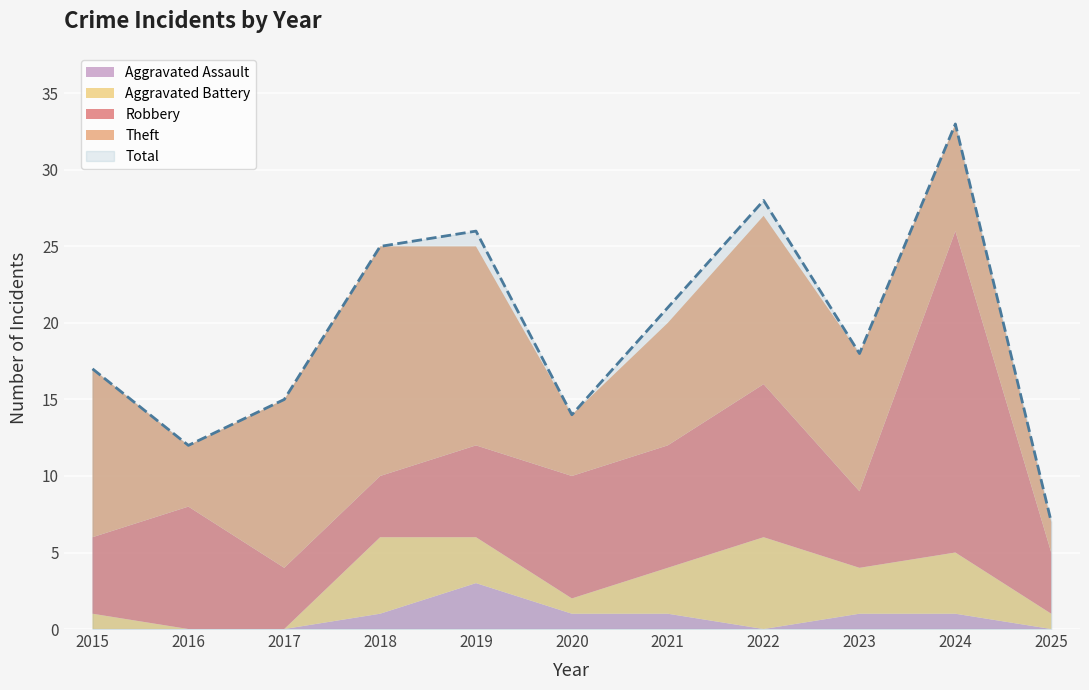

Is it true that Total equals 21 at 2021?

True